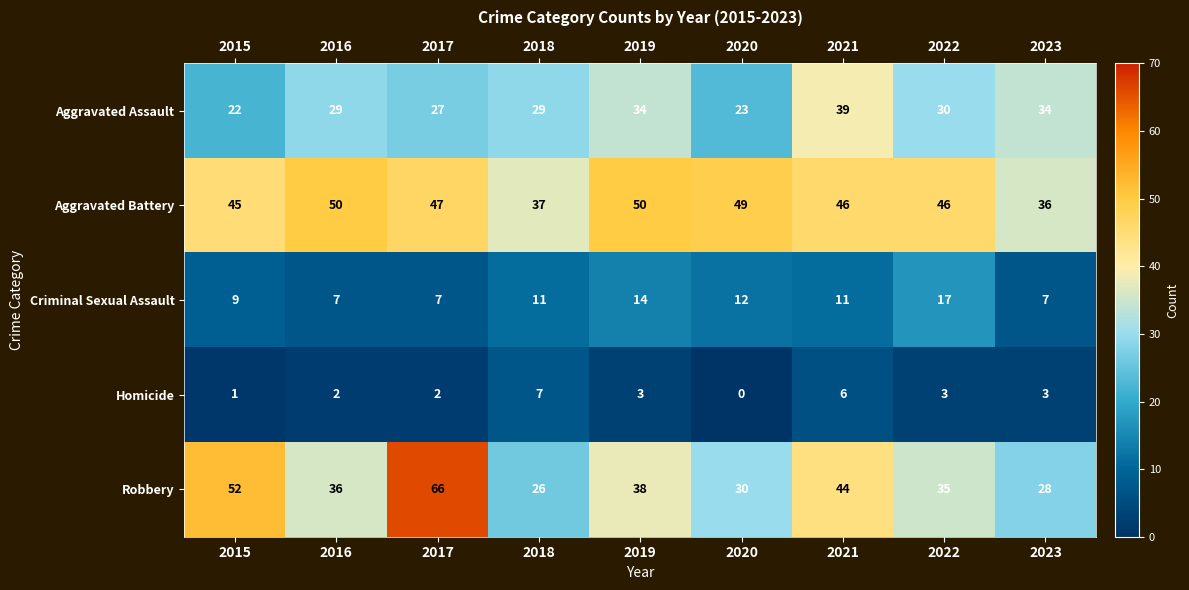

True or false: Homicide has a value of 2 at 2016.

True